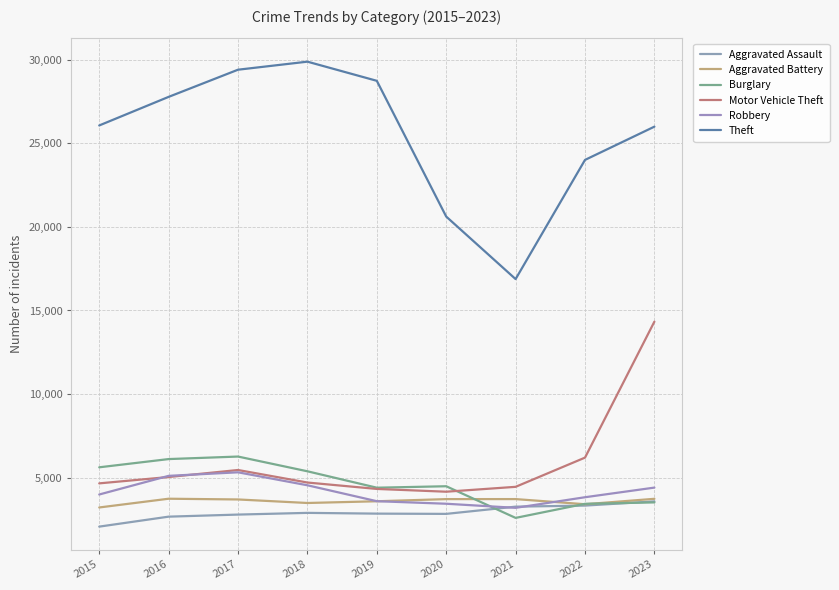

How many interior local valleys does the Robbery series have?

1